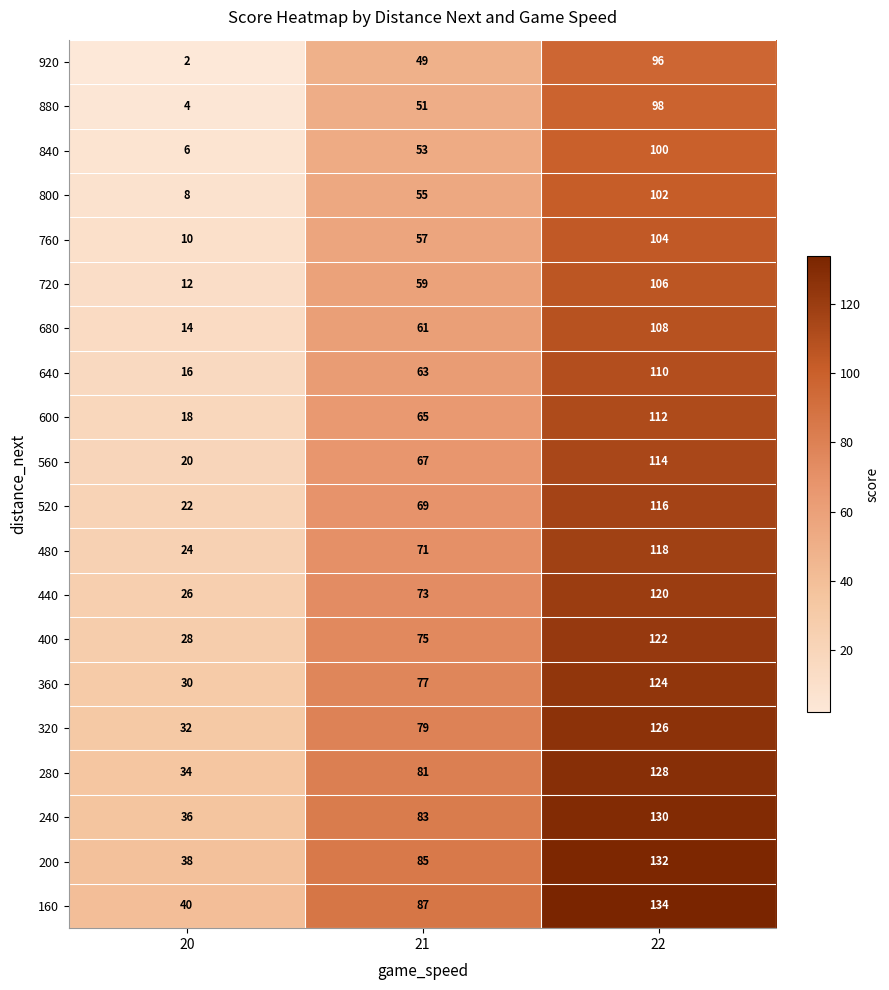

What is the maximum value shown in the chart?

134